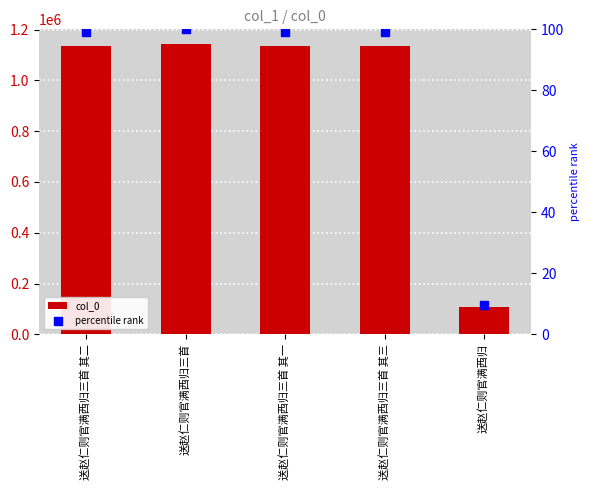

What are all the series names shown in the legend?

col_0, percentile rank